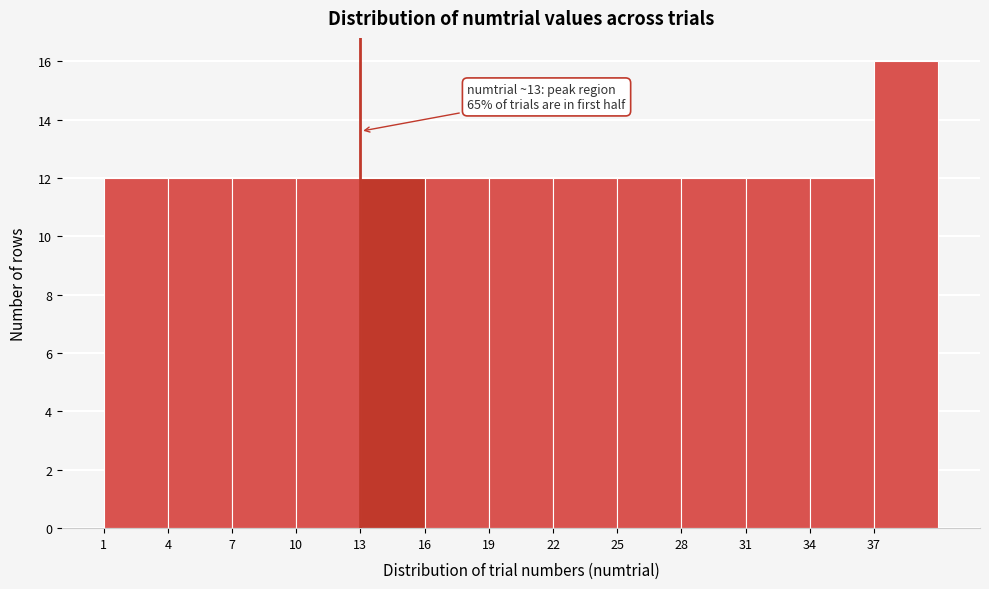

Which range on the x-axis has the tallest bar?

37 to 40